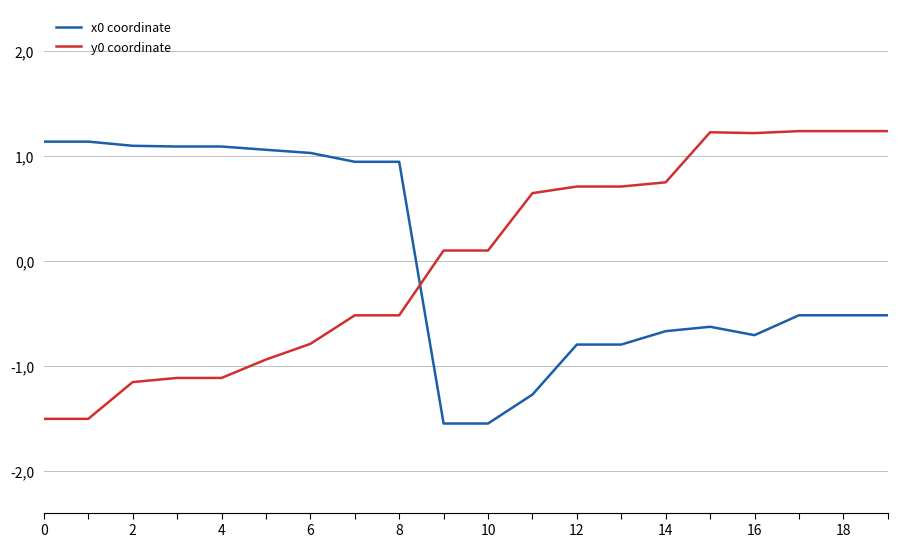

At which category does x0 coordinate reach its first local peak?

15